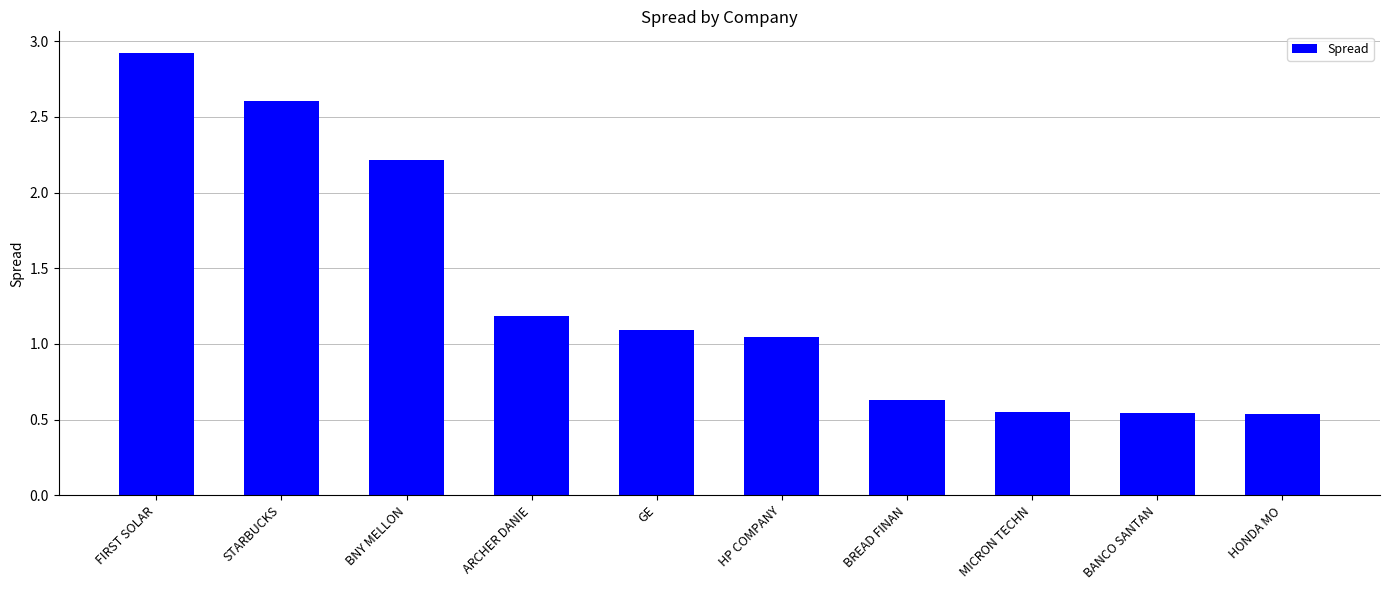

What is the label of the 3rd bar from the left?

BNY MELLON